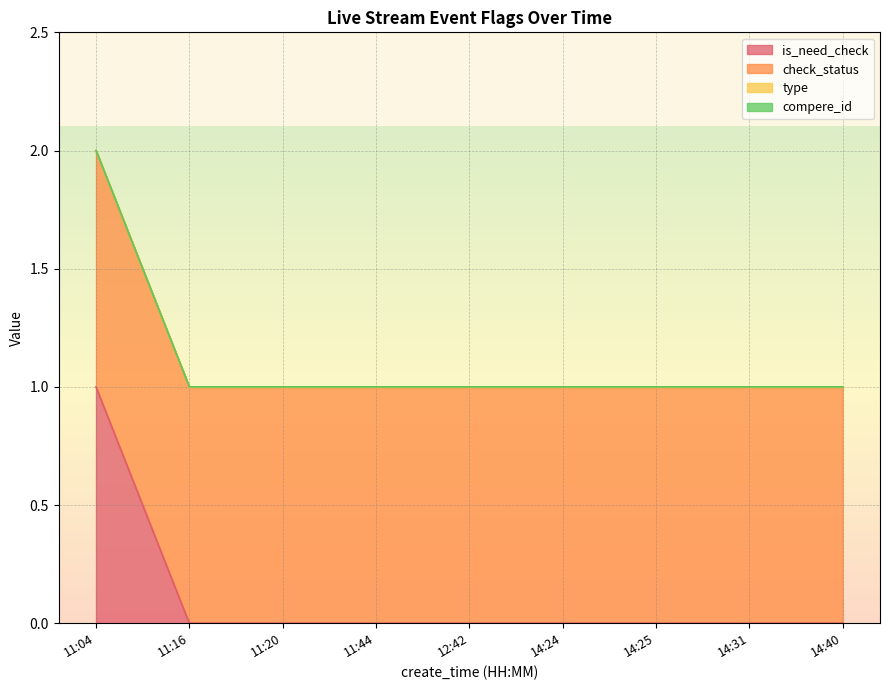

How many data points does each series have?

9